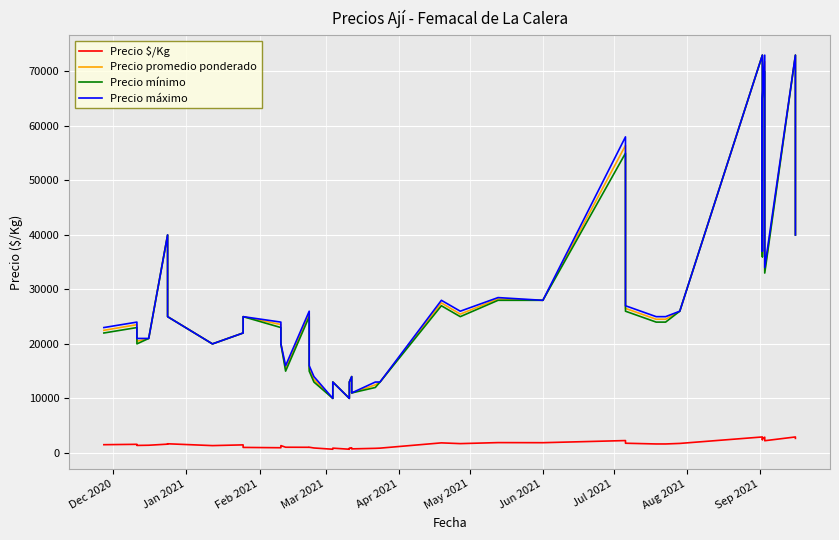

True or false: Precio $/Kg and Precio máximo intersect in this chart.

False